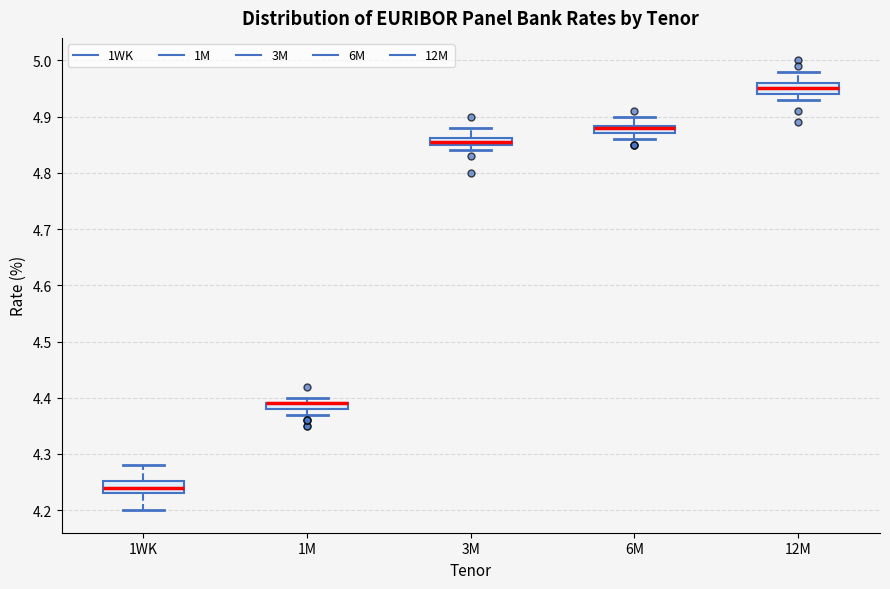

Where does the median line of the box for 1WK sit on the y-axis? The values are not printed on the chart, so give them approximately, as read against the axis.

4.24